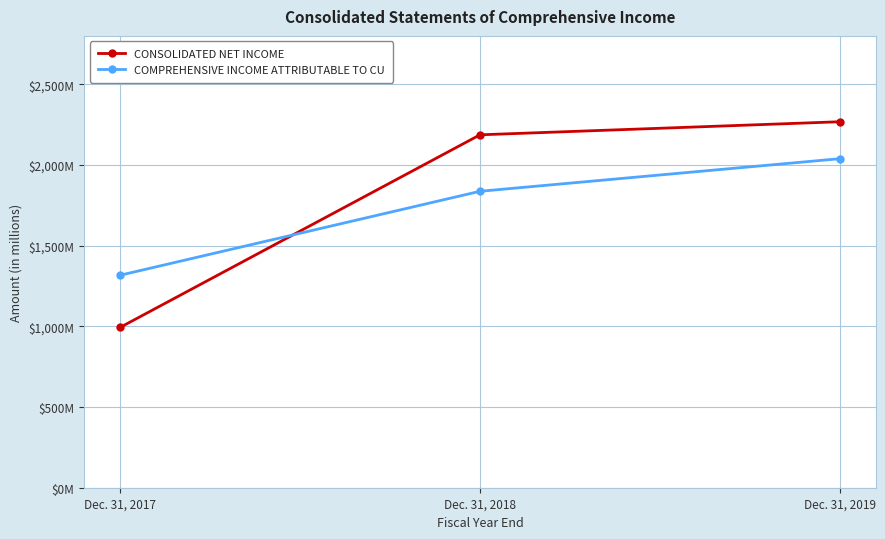

At which label does COMPREHENSIVE INCOME ATTRIBUTABLE TO CU first exceed 1837?

Dec. 31, 2019